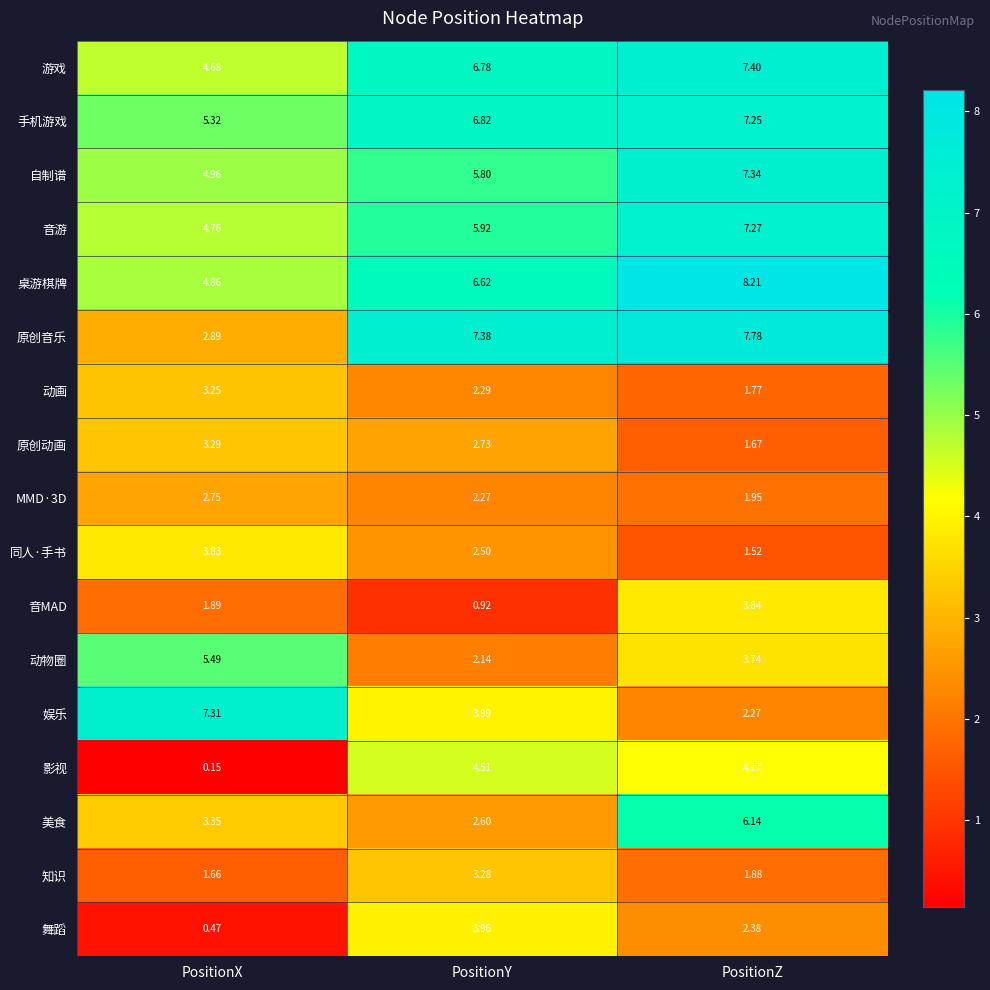

Rank the series by their maximum value, from highest to lowest.

桌游棋牌, 原创音乐, 游戏, 自制谱, 娱乐, 音游, 手机游戏, 美食, 动物圈, 影视, 舞蹈, 音MAD, 同人·手书, 原创动画, 知识, 动画, MMD·3D